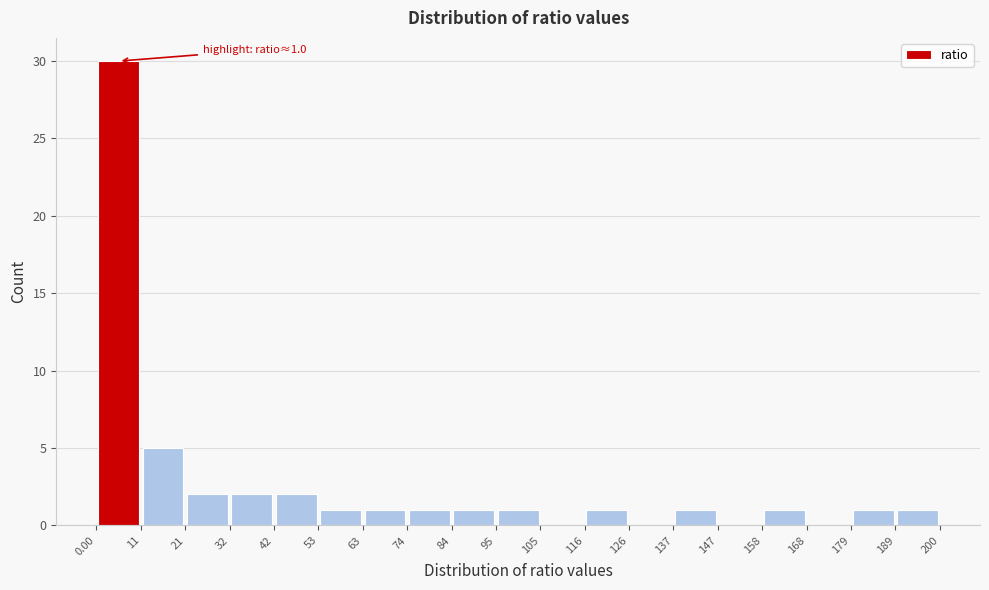

Which range on the x-axis has the tallest bar?

0.00 to 11